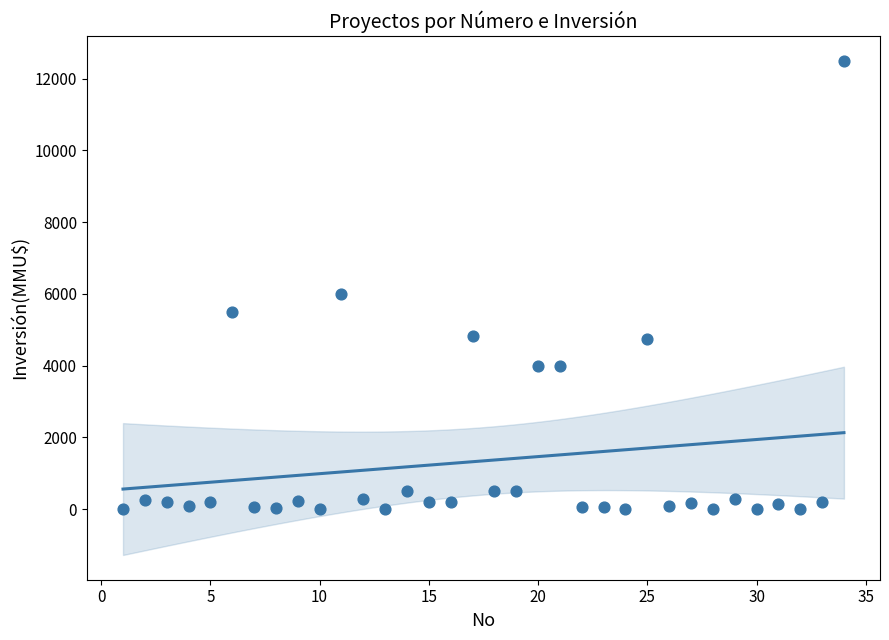

What is the range of Y values (max minus min)?

12500